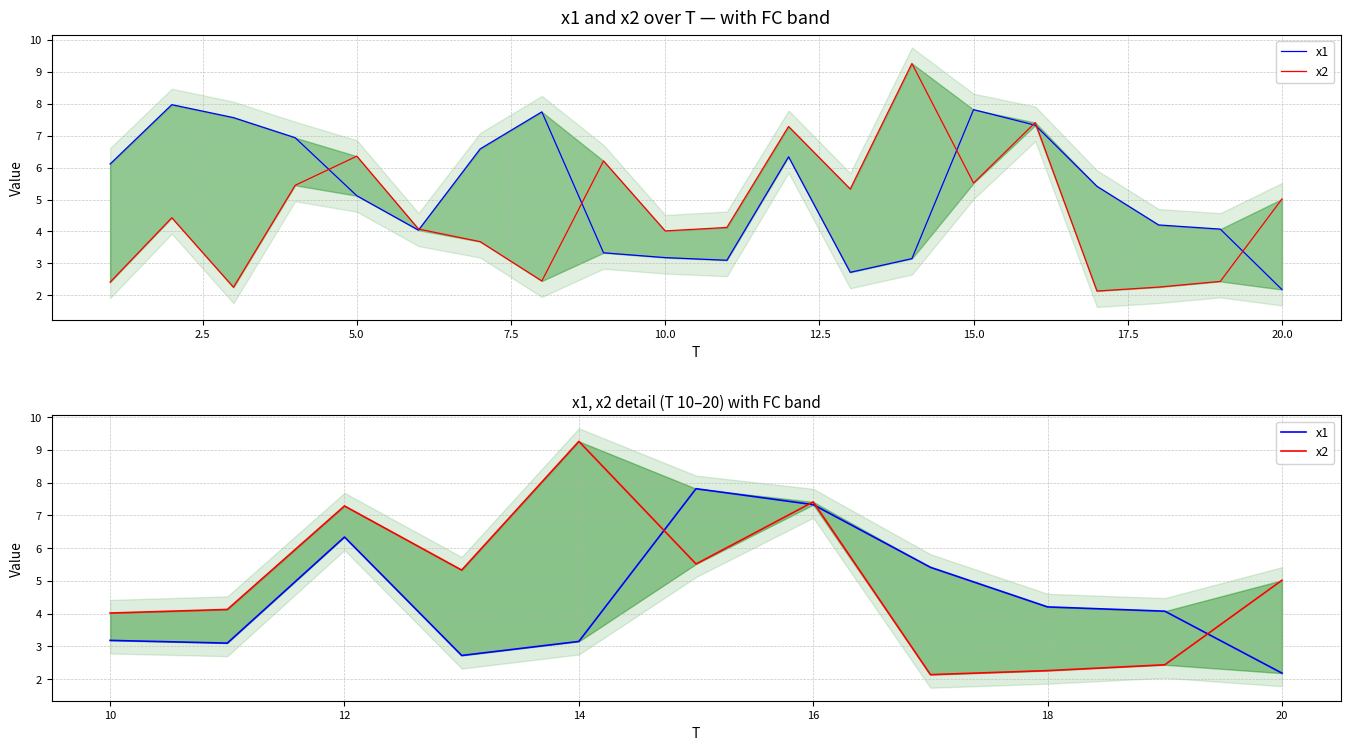

Does the chart display data point markers on the line(s)?

No